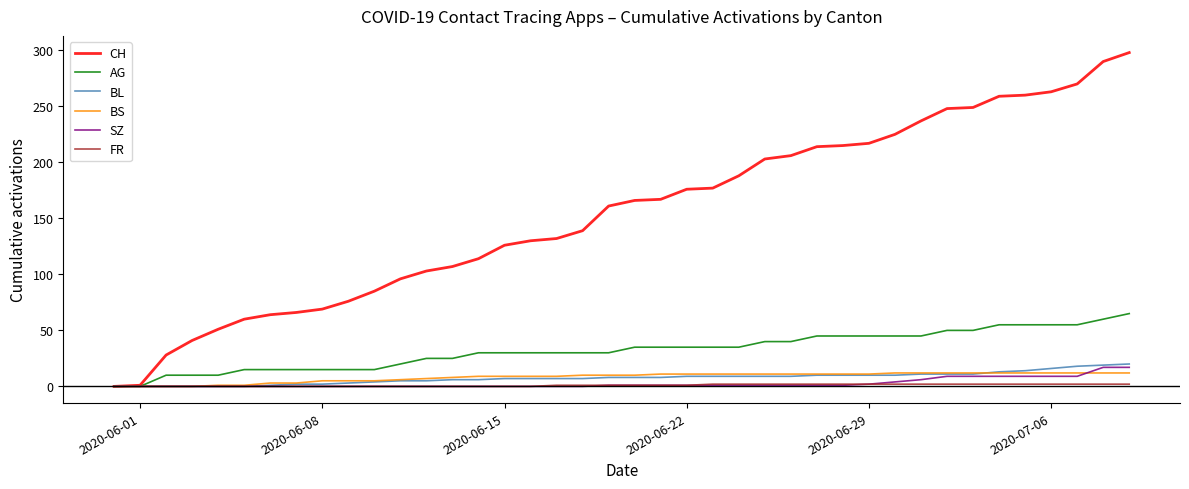

Which series has the largest range (max minus min)?

CH